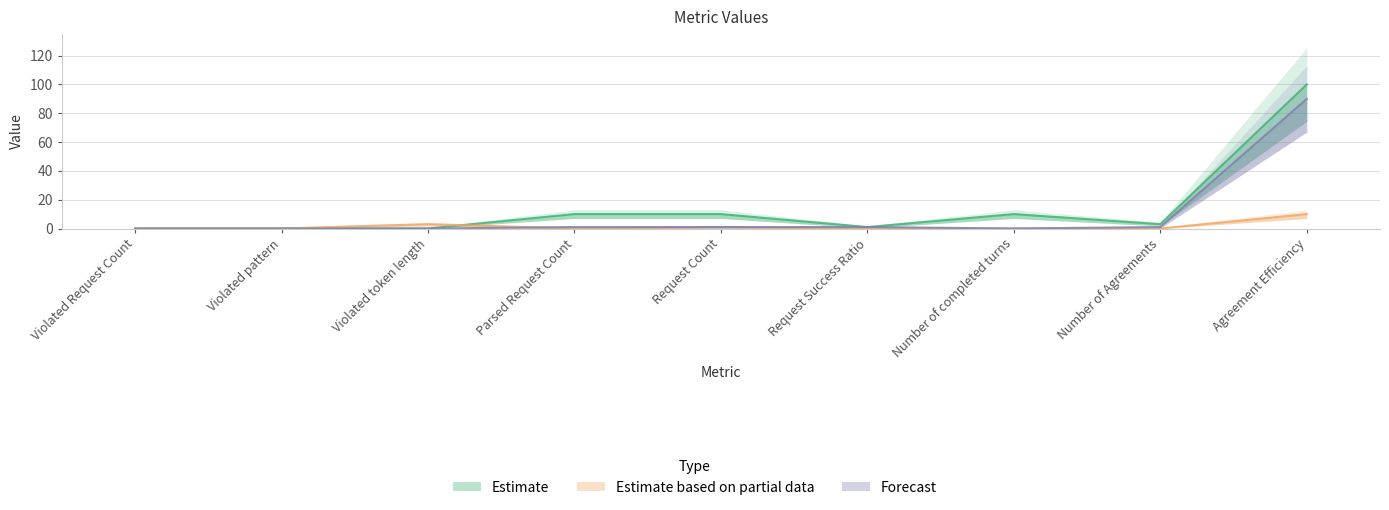

Reading left to right, extract all data points from this chart.

Estimate: Violated Request Count=0	Violated pattern=0	Violated token length=0	Parsed Request Count=10	Request Count=10	Request Success Ratio=1	Number of completed turns=10	Number of Agreements=3	Agreement Efficiency=100
Estimate based on partial data: Violated Request Count=0	Violated pattern=0	Violated token length=3	Parsed Request Count=0	Request Count=1	Request Success Ratio=0	Number of completed turns=0	Number of Agreements=0	Agreement Efficiency=10
Forecast: Violated Request Count=0	Violated pattern=0	Violated token length=0	Parsed Request Count=1	Request Count=1	Request Success Ratio=1	Number of completed turns=0	Number of Agreements=1	Agreement Efficiency=90